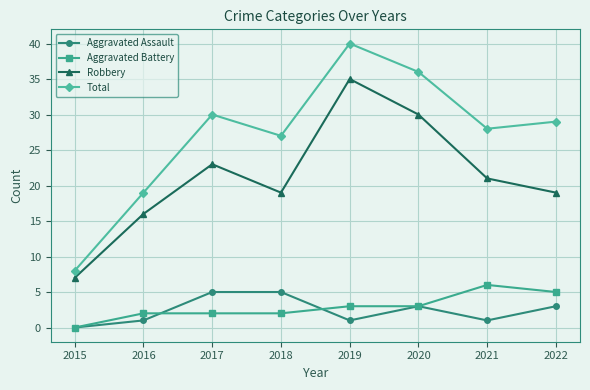

How many data points does each series have?

8